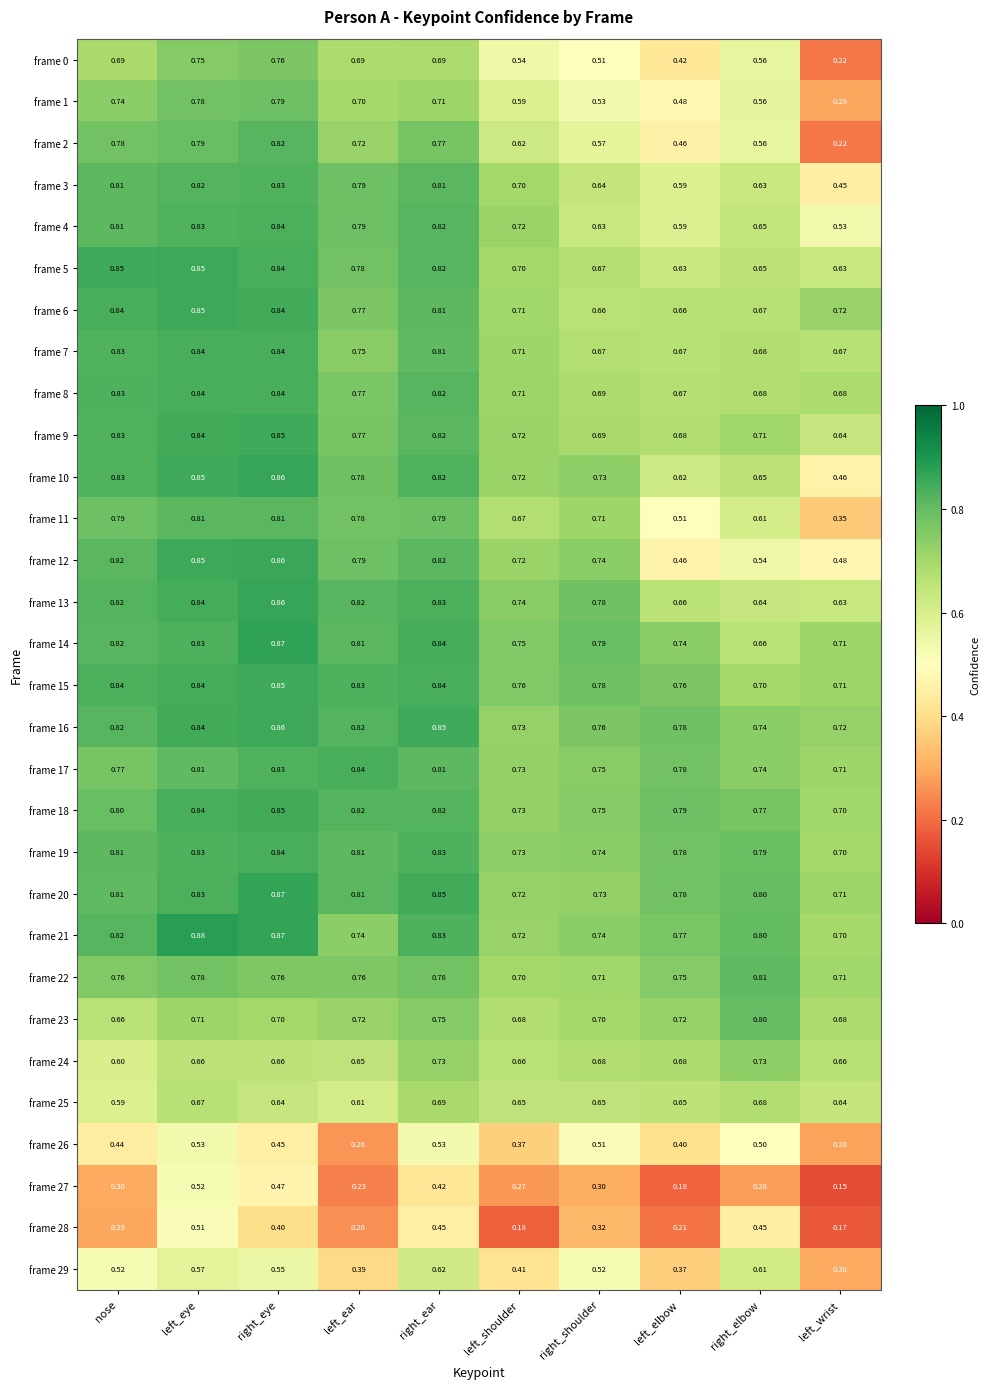

At which category does the chart reach its minimum across all series?

left_wrist